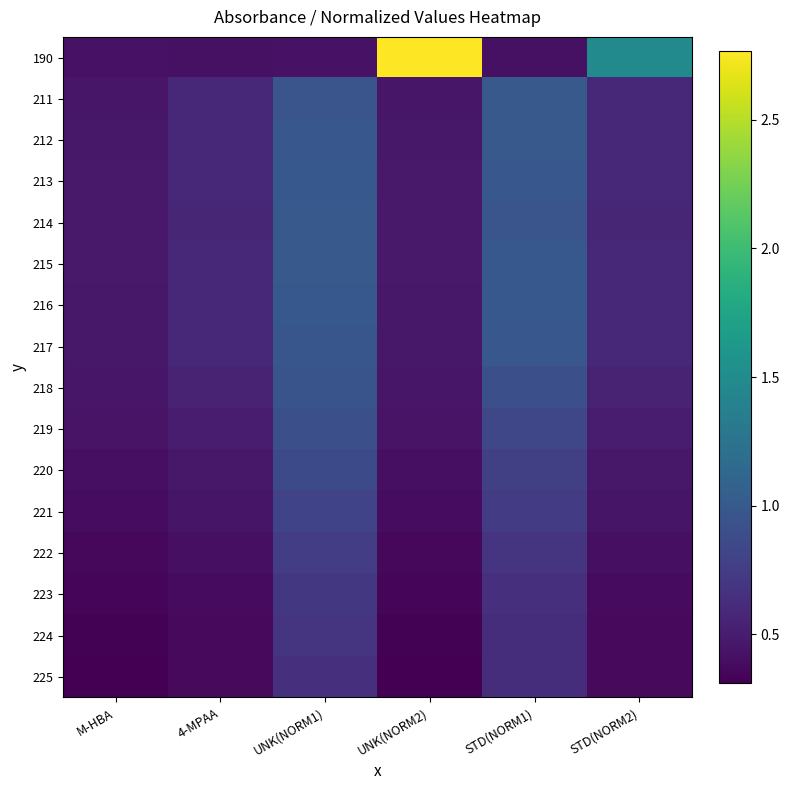

Reading right to left, extract all data points from this chart.

190: STD(NORM2)=1.5	STD(NORM1)=0.4	UNK(NORM2)=2.8	UNK(NORM1)=0.4	4-MPAA=0.4	M-HBA=0.4
211: STD(NORM2)=0.6	STD(NORM1)=1.0	UNK(NORM2)=0.5	UNK(NORM1)=1.0	4-MPAA=0.6	M-HBA=0.5
212: STD(NORM2)=0.6	STD(NORM1)=1.0	UNK(NORM2)=0.5	UNK(NORM1)=1.0	4-MPAA=0.6	M-HBA=0.5
213: STD(NORM2)=0.6	STD(NORM1)=1.0	UNK(NORM2)=0.5	UNK(NORM1)=1.0	4-MPAA=0.6	M-HBA=0.5
214: STD(NORM2)=0.6	STD(NORM1)=1.0	UNK(NORM2)=0.5	UNK(NORM1)=1.0	4-MPAA=0.6	M-HBA=0.5
215: STD(NORM2)=0.6	STD(NORM1)=1.0	UNK(NORM2)=0.5	UNK(NORM1)=1.0	4-MPAA=0.6	M-HBA=0.5
216: STD(NORM2)=0.6	STD(NORM1)=1.0	UNK(NORM2)=0.5	UNK(NORM1)=1.0	4-MPAA=0.6	M-HBA=0.5
217: STD(NORM2)=0.6	STD(NORM1)=1.0	UNK(NORM2)=0.5	UNK(NORM1)=1.0	4-MPAA=0.6	M-HBA=0.5
218: STD(NORM2)=0.5	STD(NORM1)=0.9	UNK(NORM2)=0.5	UNK(NORM1)=1.0	4-MPAA=0.5	M-HBA=0.5
219: STD(NORM2)=0.5	STD(NORM1)=0.8	UNK(NORM2)=0.4	UNK(NORM1)=0.9	4-MPAA=0.5	M-HBA=0.4
220: STD(NORM2)=0.5	STD(NORM1)=0.8	UNK(NORM2)=0.4	UNK(NORM1)=0.9	4-MPAA=0.5	M-HBA=0.4
221: STD(NORM2)=0.4	STD(NORM1)=0.7	UNK(NORM2)=0.4	UNK(NORM1)=0.8	4-MPAA=0.4	M-HBA=0.4
222: STD(NORM2)=0.4	STD(NORM1)=0.7	UNK(NORM2)=0.4	UNK(NORM1)=0.8	4-MPAA=0.4	M-HBA=0.4
223: STD(NORM2)=0.4	STD(NORM1)=0.6	UNK(NORM2)=0.3	UNK(NORM1)=0.7	4-MPAA=0.4	M-HBA=0.3
224: STD(NORM2)=0.4	STD(NORM1)=0.6	UNK(NORM2)=0.3	UNK(NORM1)=0.7	4-MPAA=0.4	M-HBA=0.3
225: STD(NORM2)=0.4	STD(NORM1)=0.6	UNK(NORM2)=0.3	UNK(NORM1)=0.6	4-MPAA=0.4	M-HBA=0.3